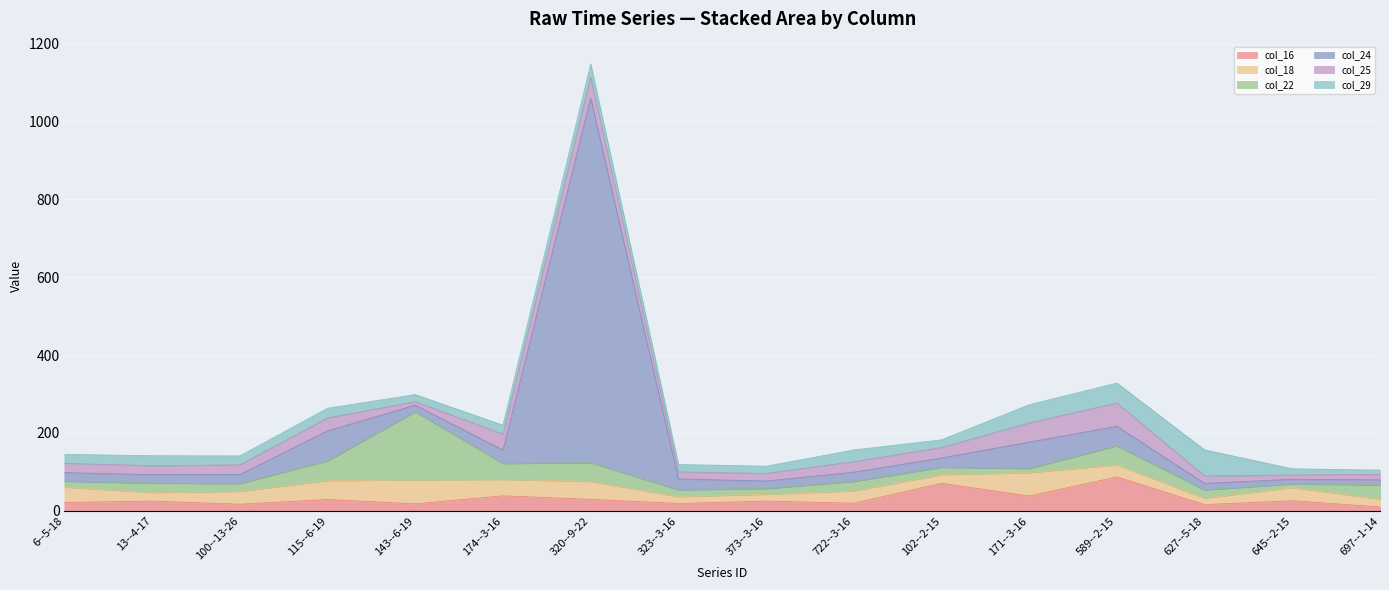

The value of col_18 at 722--3-16 is 31.5. True or false?

True